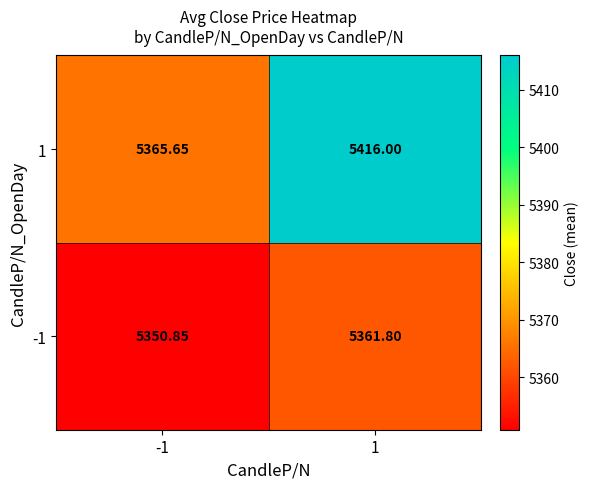

Is the value of 1 at -1 greater than the value of -1 at -1?

Yes